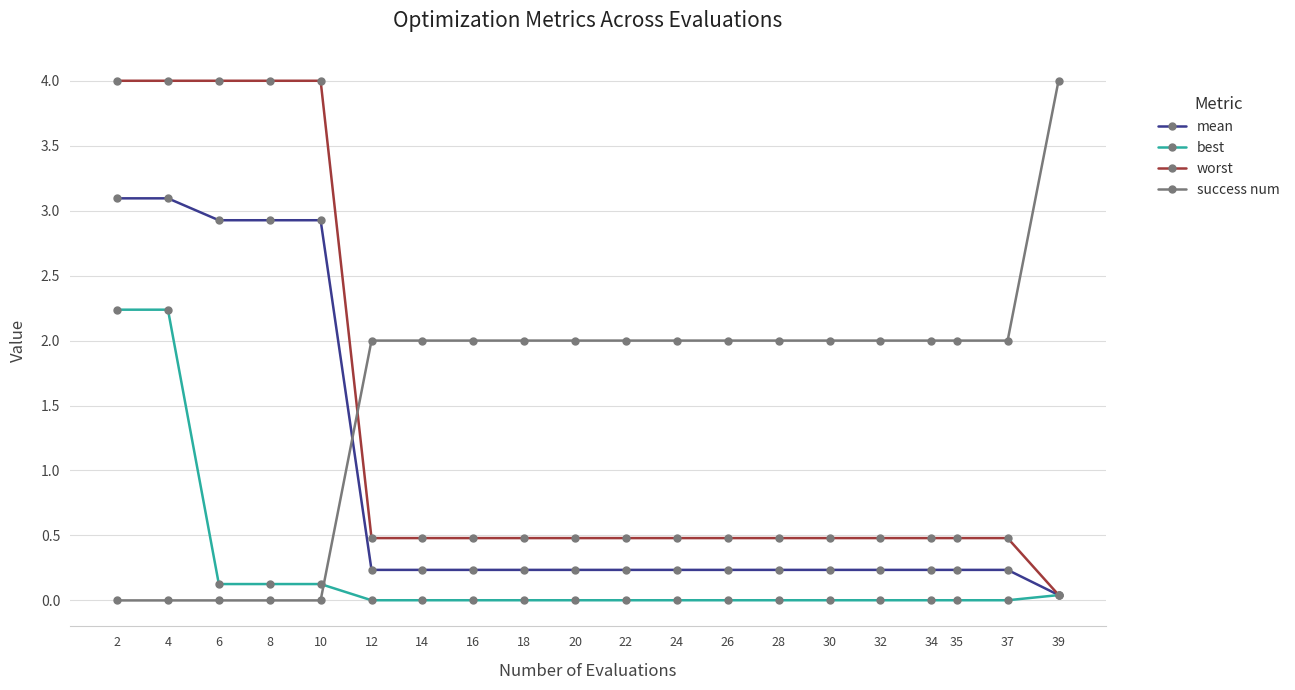

Rank the series by their average value, from highest to lowest.

success num, worst, mean, best